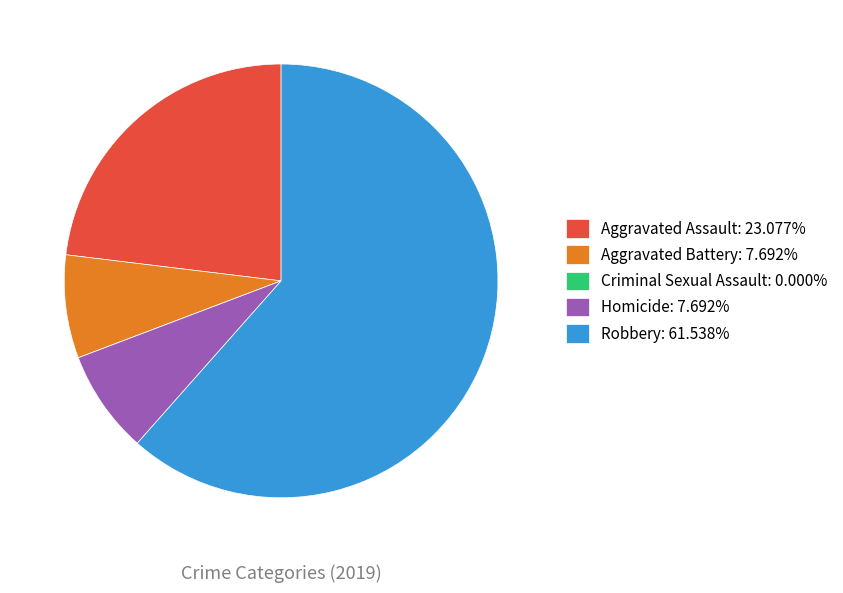

Is it true that Aggravated Battery is 15% of the pie?

False